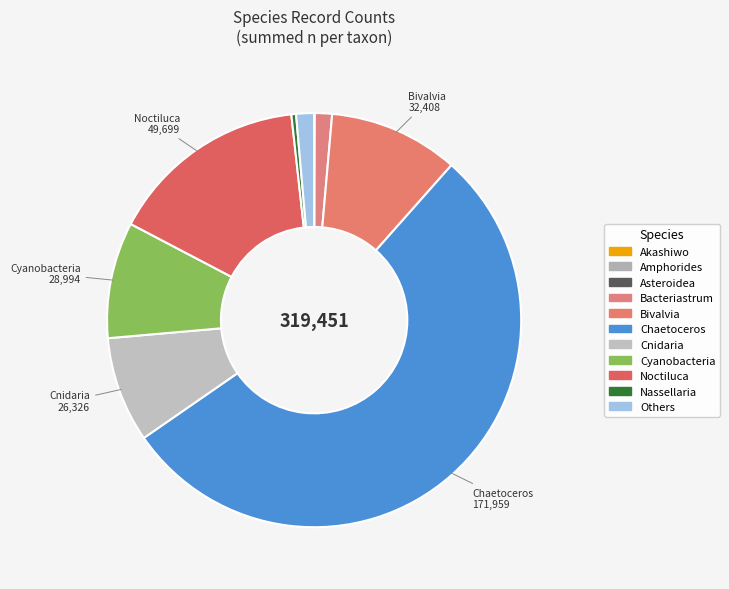

Which slice is the smallest?

Akashiwo